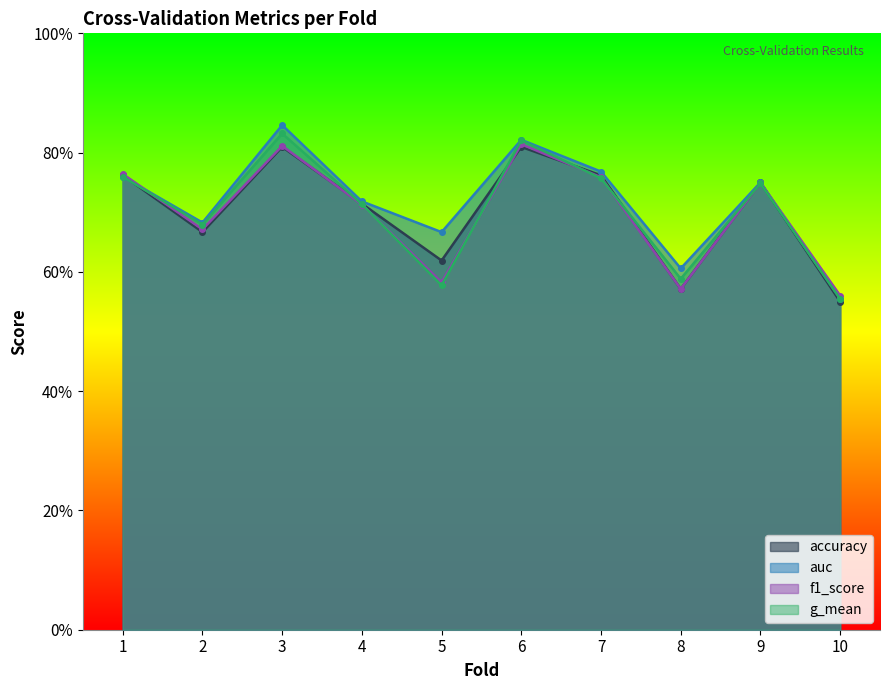

What is the average value of the accuracy series?

0.7